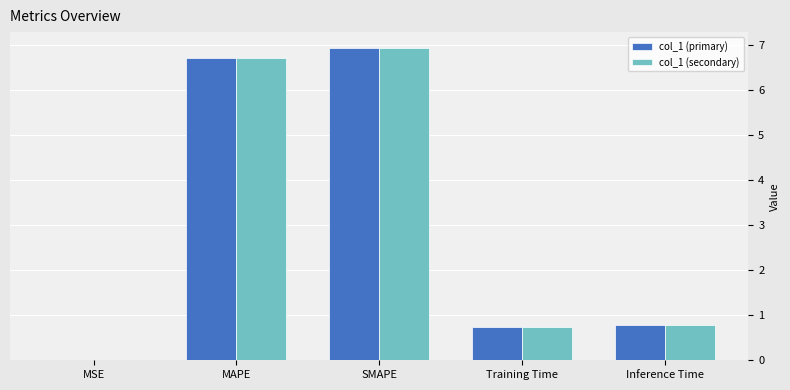

What is the sum of all col_1 (primary) values?

15.1